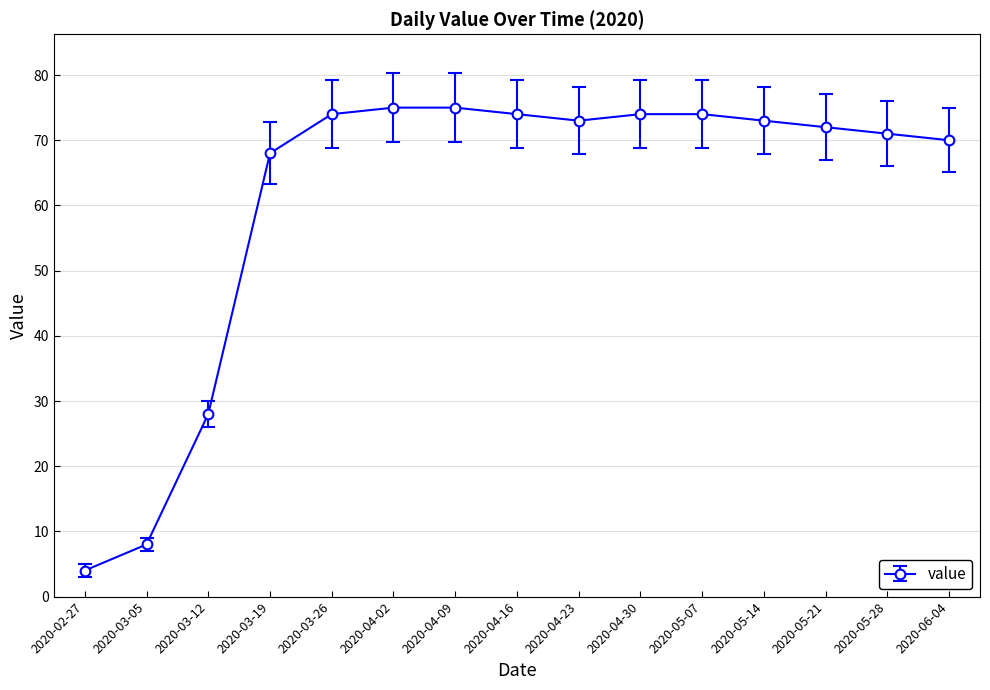

The chart shows a value of 73 at 2020-04-23. True or false?

True